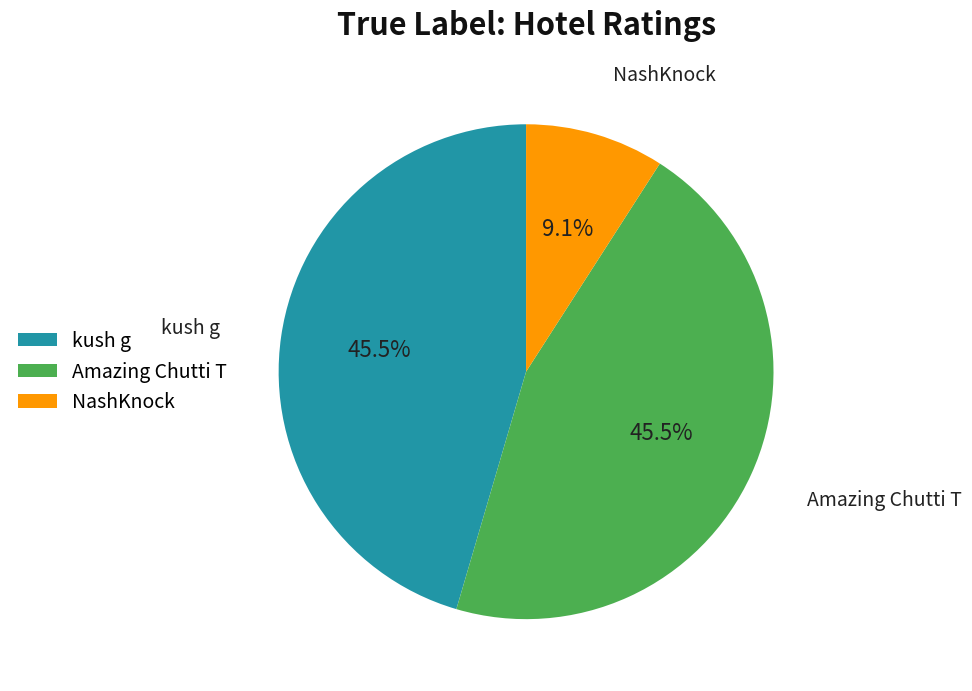

Is it true that NashKnock is 1% of the pie?

False